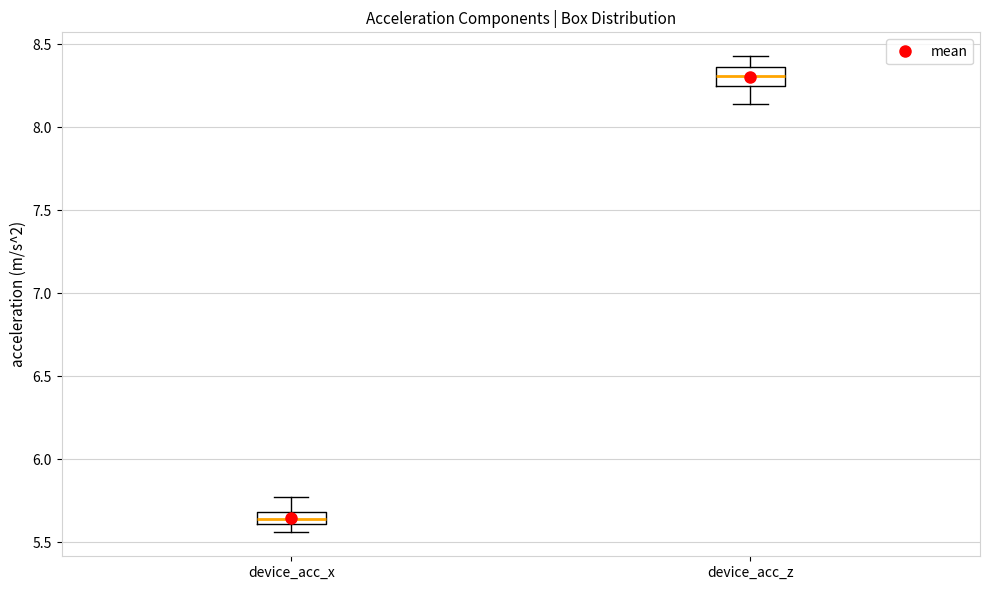

Which box's median line is the highest?

device_acc_z